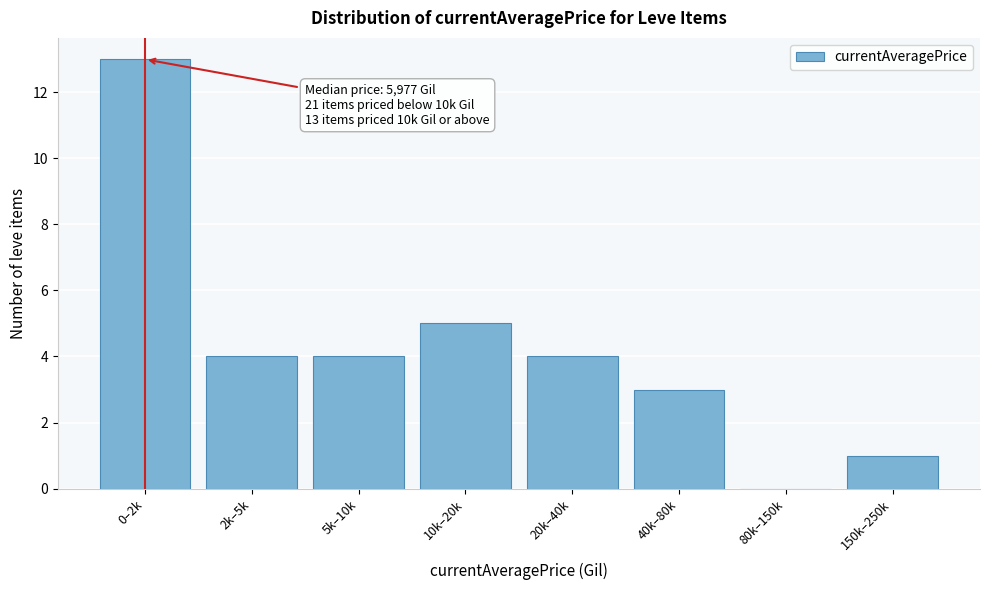

Reading left to right, what are all the values shown in this chart?

0–2k=13	2k–5k=4	5k–10k=4	10k–20k=5	20k–40k=4	40k–80k=3	80k–150k=0	150k–250k=1